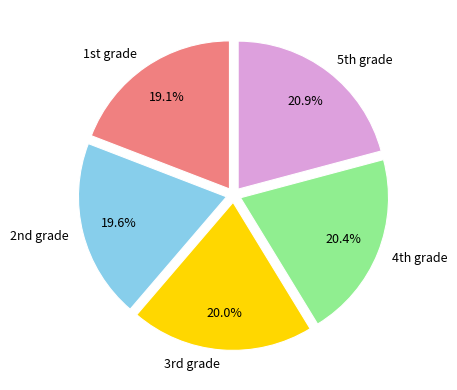

To the nearest percent, what is the average slice percentage?

20%